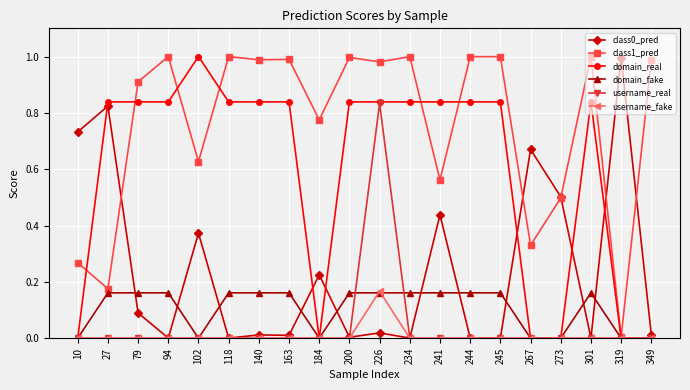

At which category is the sum across all series the highest?

226